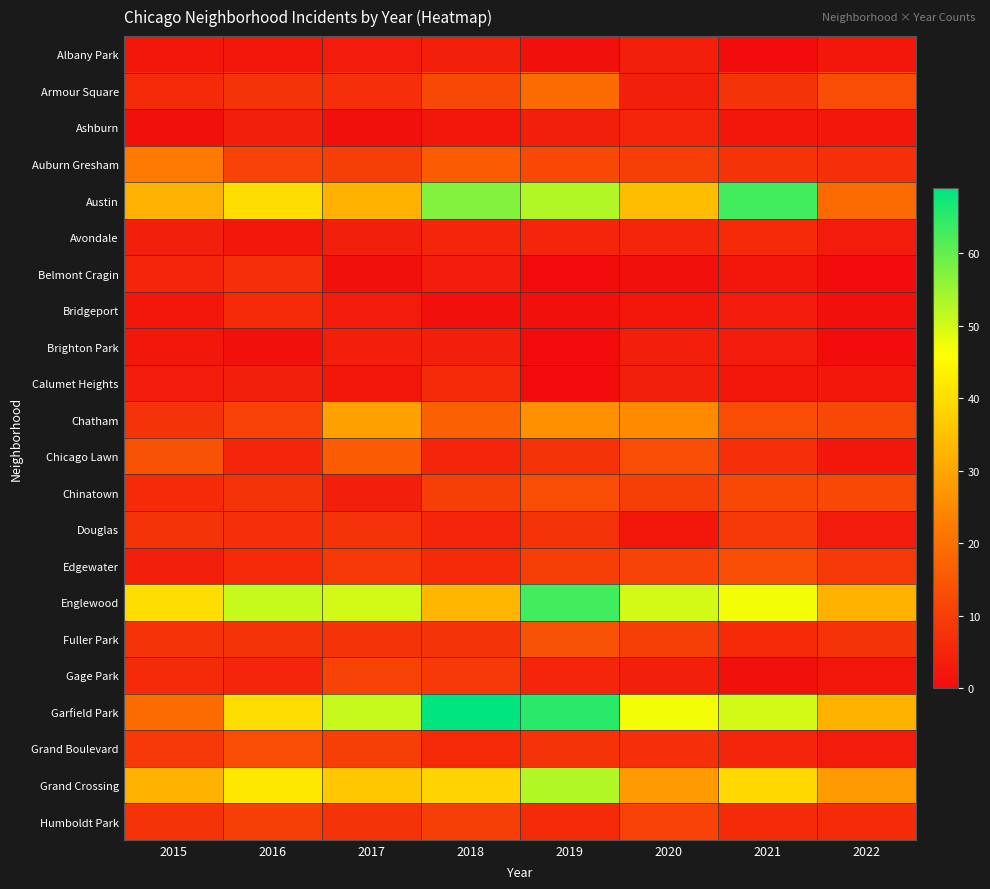

Reading left to right, extract all data points from this chart.

Albany Park: 2015=2	2016=2	2017=3	2018=4	2019=1	2020=4	2021=0	2022=2
Armour Square: 2015=6	2016=8	2017=7	2018=12	2019=19	2020=4	2021=8	2022=13
Ashburn: 2015=1	2016=4	2017=1	2018=2	2019=4	2020=5	2021=2	2022=2
Auburn Gresham: 2015=22	2016=11	2017=10	2018=16	2019=12	2020=10	2021=8	2022=7
Austin: 2015=32	2016=40	2017=32	2018=57	2019=53	2020=34	2021=63	2022=19
Avondale: 2015=4	2016=2	2017=4	2018=5	2019=5	2020=5	2021=6	2022=3
Belmont Cragin: 2015=5	2016=7	2017=1	2018=3	2019=0	2020=1	2021=2	2022=0
Bridgeport: 2015=2	2016=6	2017=3	2018=1	2019=1	2020=2	2021=3	2022=1
Brighton Park: 2015=2	2016=1	2017=4	2018=4	2019=0	2020=4	2021=3	2022=0
Calumet Heights: 2015=3	2016=4	2017=2	2018=6	2019=0	2020=4	2021=2	2022=2
Chatham: 2015=8	2016=11	2017=29	2018=17	2019=26	2020=25	2021=13	2022=12
Chicago Lawn: 2015=14	2016=5	2017=16	2018=5	2019=8	2020=13	2021=7	2022=2
Chinatown: 2015=6	2016=8	2017=4	2018=10	2019=13	2020=10	2021=12	2022=12
Douglas: 2015=8	2016=7	2017=8	2018=5	2019=8	2020=2	2021=9	2022=3
Edgewater: 2015=4	2016=6	2017=9	2018=6	2019=10	2020=11	2021=13	2022=9
Englewood: 2015=40	2016=51	2017=50	2018=33	2019=63	2020=50	2021=47	2022=32
Fuller Park: 2015=8	2016=8	2017=8	2018=8	2019=14	2020=10	2021=6	2022=8
Gage Park: 2015=6	2016=5	2017=11	2018=9	2019=5	2020=4	2021=1	2022=2
Garfield Park: 2015=19	2016=40	2017=51	2018=69	2019=65	2020=47	2021=50	2022=32
Grand Boulevard: 2015=9	2016=13	2017=10	2018=6	2019=8	2020=7	2021=5	2022=3
Grand Crossing: 2015=32	2016=42	2017=36	2018=38	2019=53	2020=28	2021=39	2022=28
Humboldt Park: 2015=8	2016=10	2017=8	2018=10	2019=6	2020=11	2021=6	2022=6